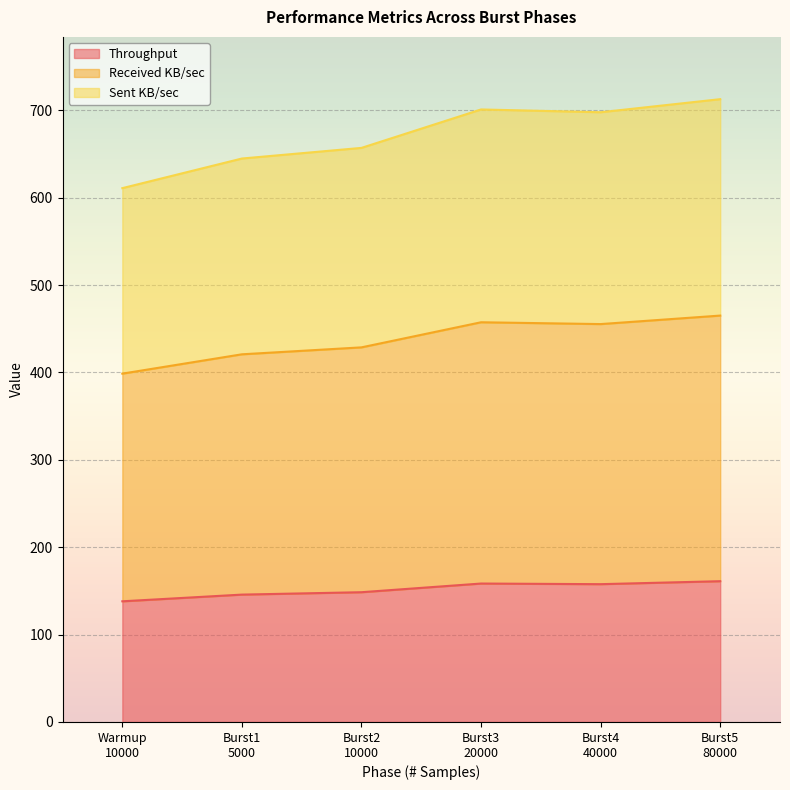

True or false: Throughput and Received KB/sec cross at least once.

False